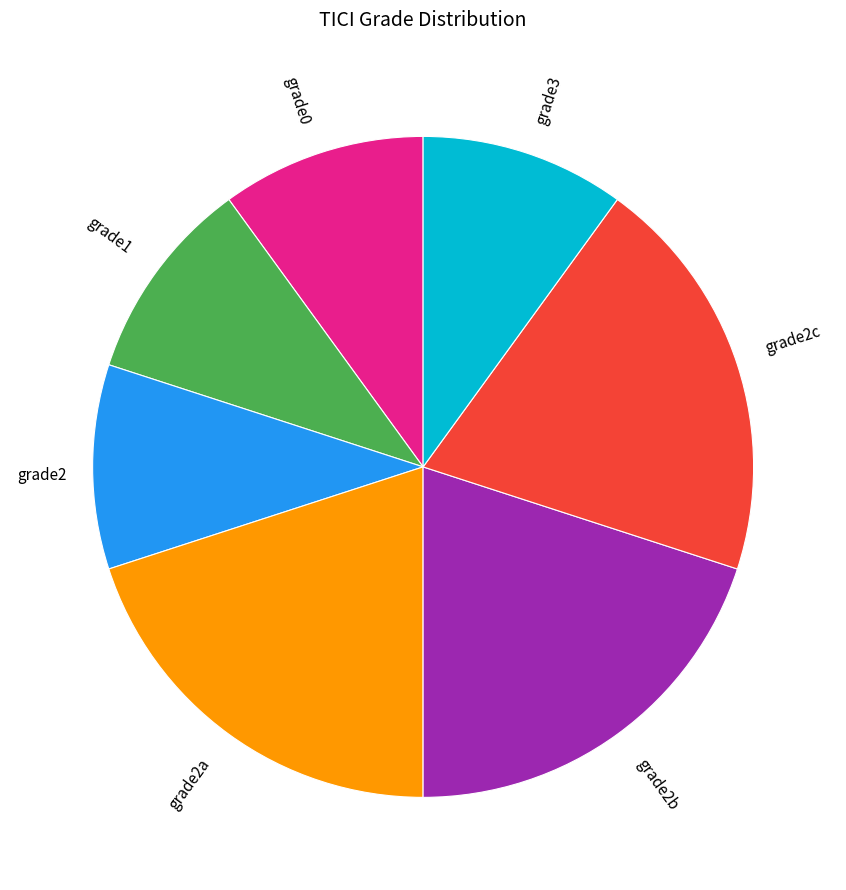

Is there a majority slice in this chart?

No